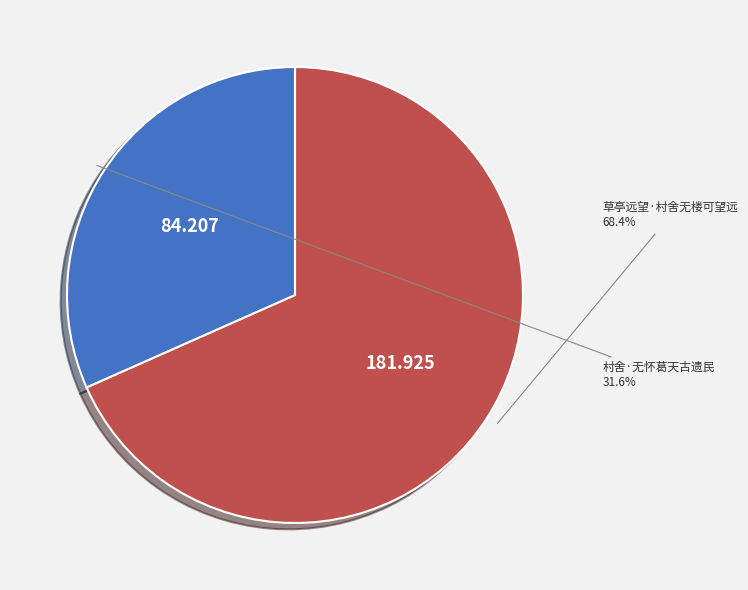

Between 草亭远望·村舍无楼可望远 and 村舍·无怀葛天古遗民, which is larger?

草亭远望·村舍无楼可望远